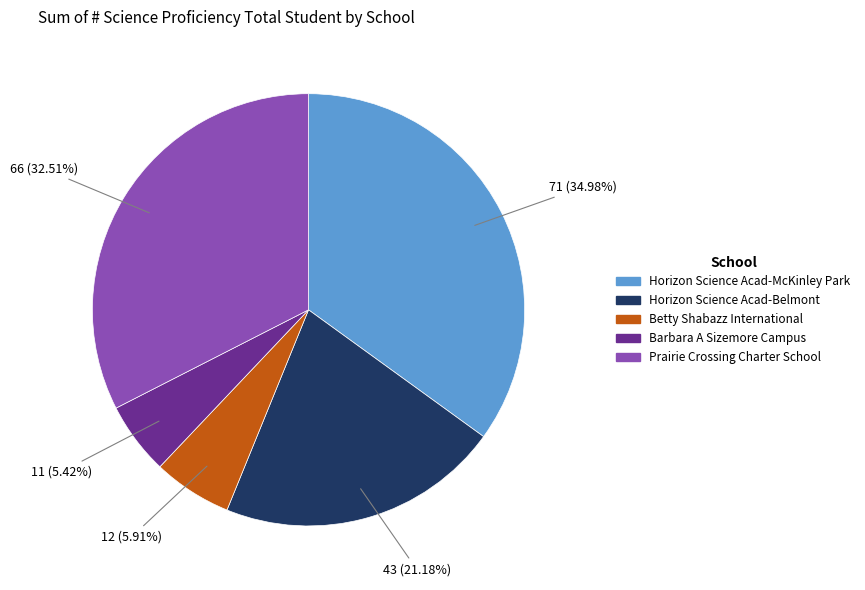

Combined, what portion of the pie is Betty Shabazz International and Horizon Science Acad-Belmont?

27.1%